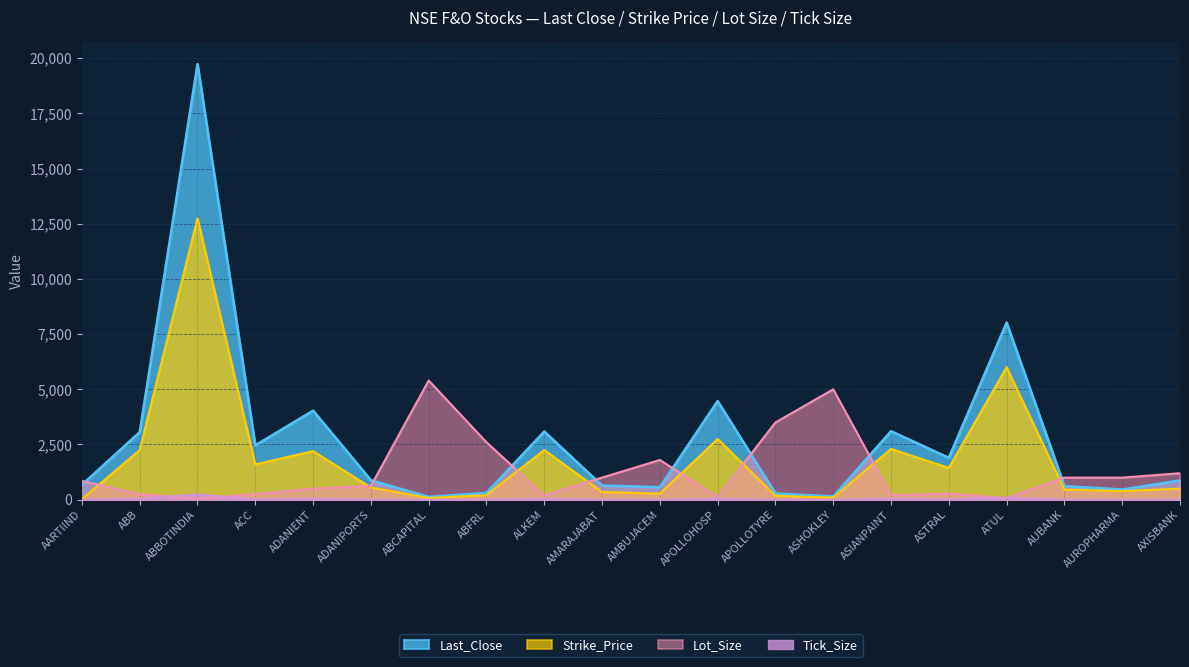

How many interior local valleys does the Tick_Size series have?

3